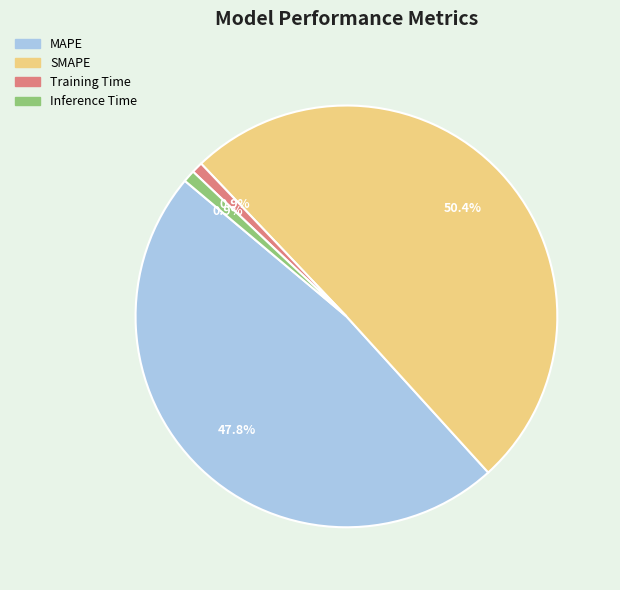

To the nearest percent, what is the difference between the Training Time and MAPE slice percentages?

47%